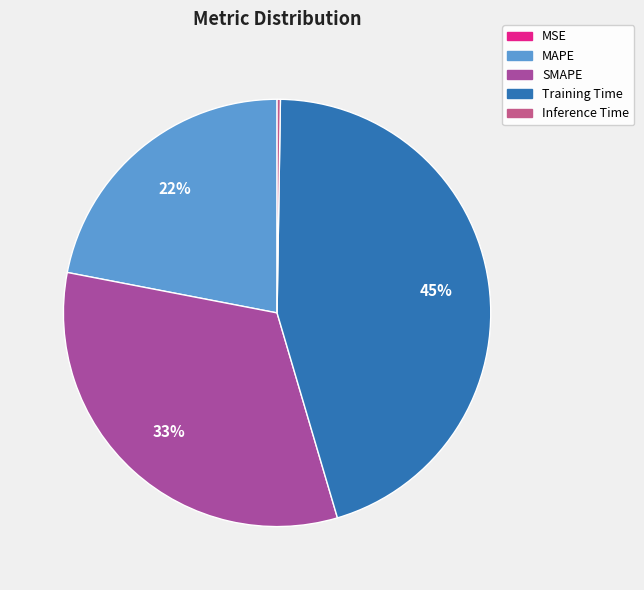

How much of the chart is everything except Training Time?

54.8%